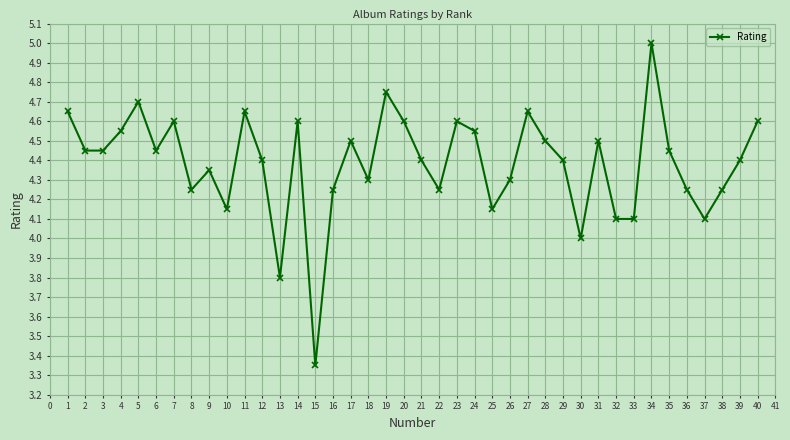

The chart shows a value of 7.7 at 24. True or false?

False